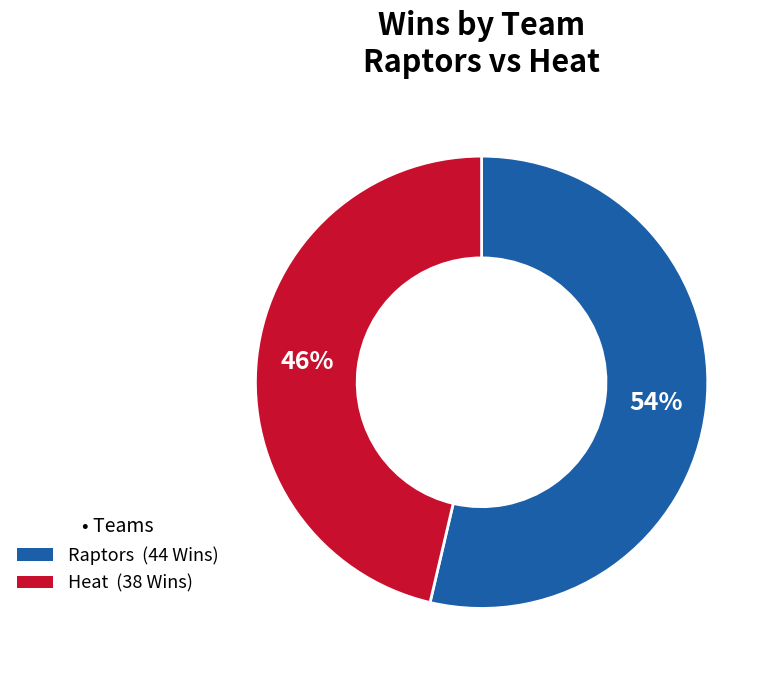

To the nearest percent, what is the average slice percentage?

50%